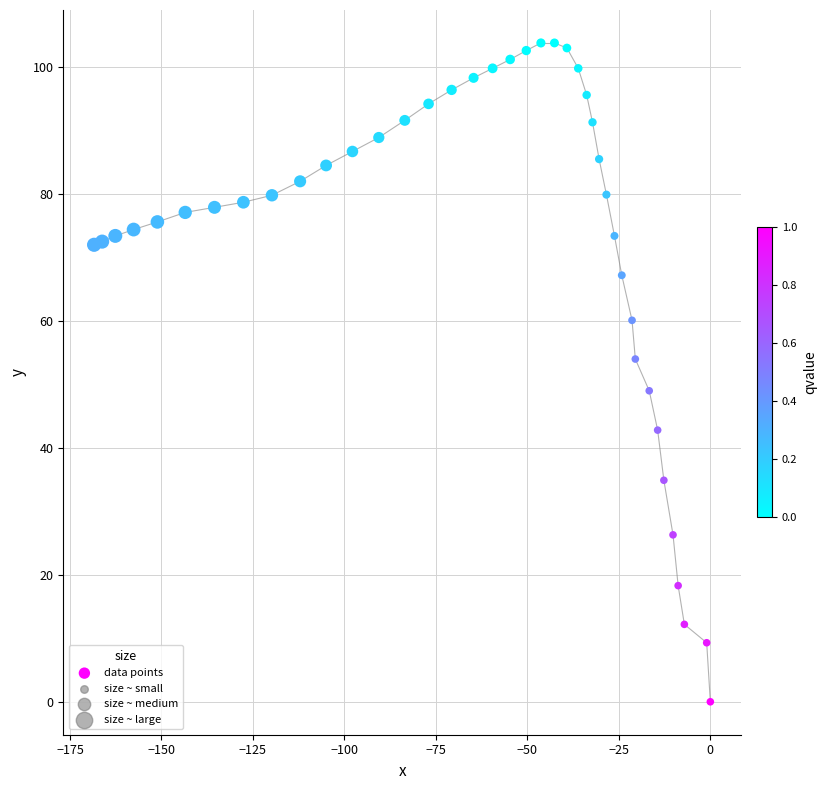

What is the range of X values (max minus min)?

168.4